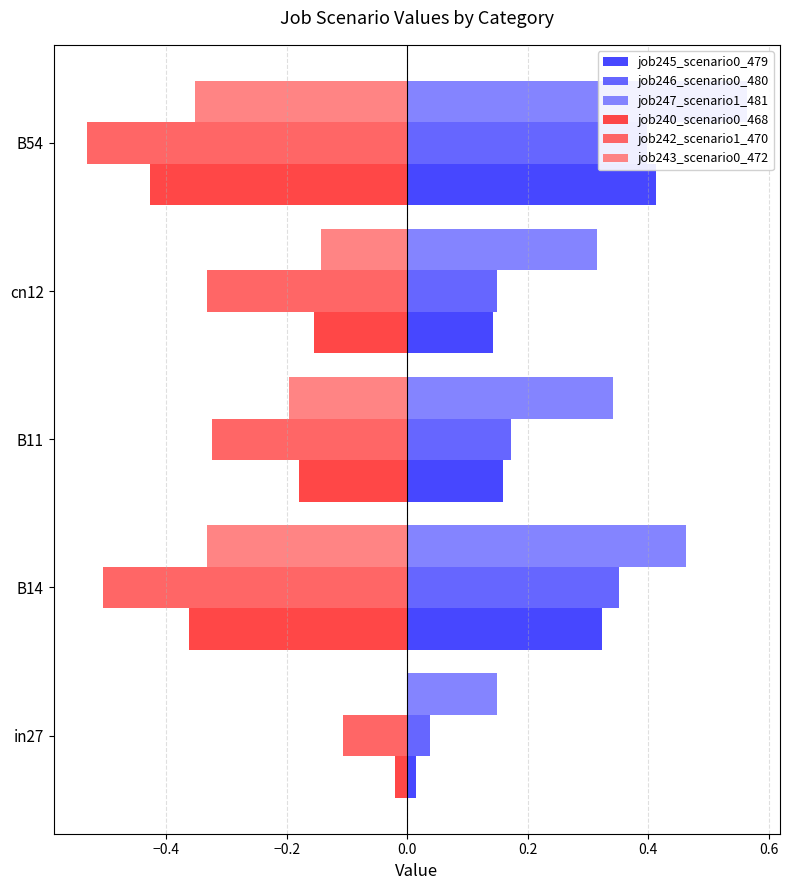

Rank the series at B14 from highest to lowest value.

job247_scenario1_481, job246_scenario0_480, job245_scenario0_479, job243_scenario0_472, job240_scenario0_468, job242_scenario1_470